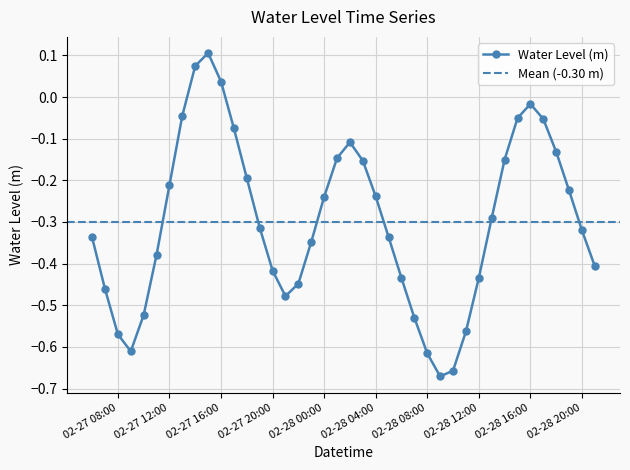

Between 2023-02-28 17:00 and 2023-02-28 09:00, which is larger?

2023-02-28 17:00